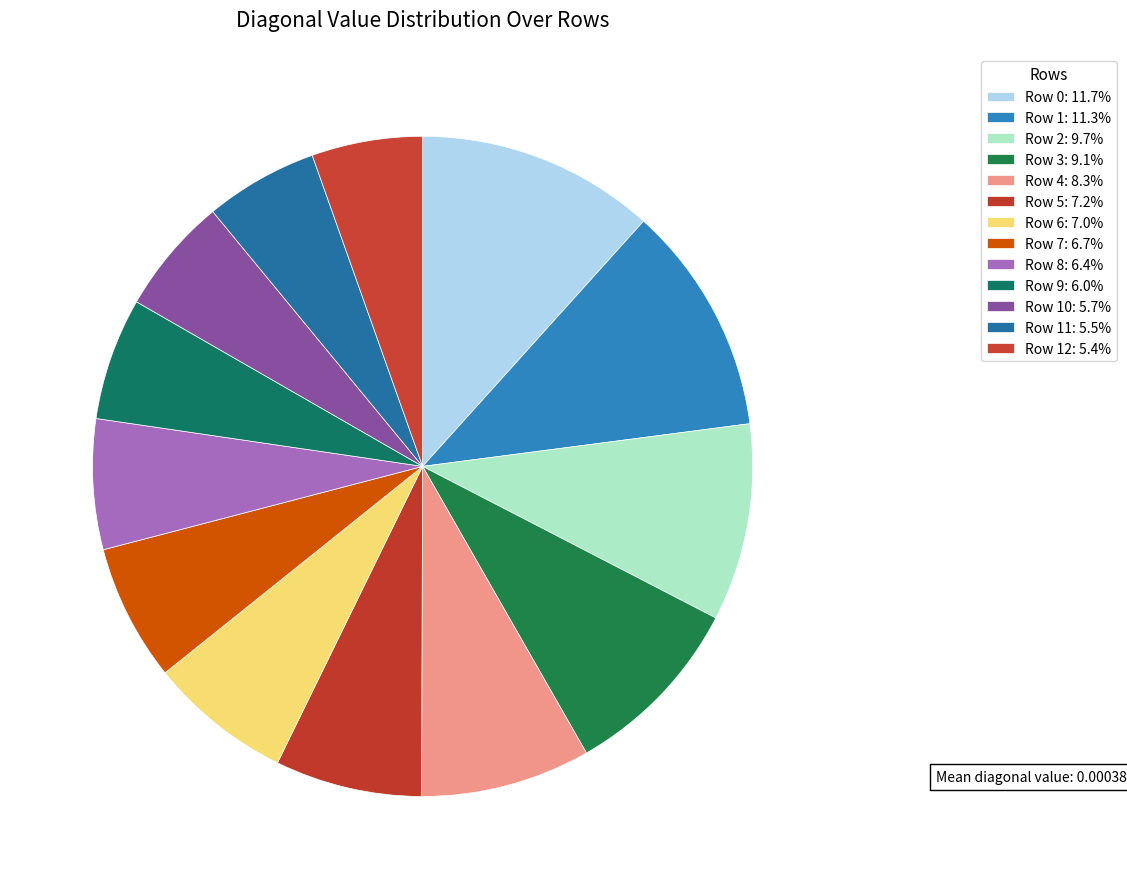

Which slice is the smallest?

Row 12